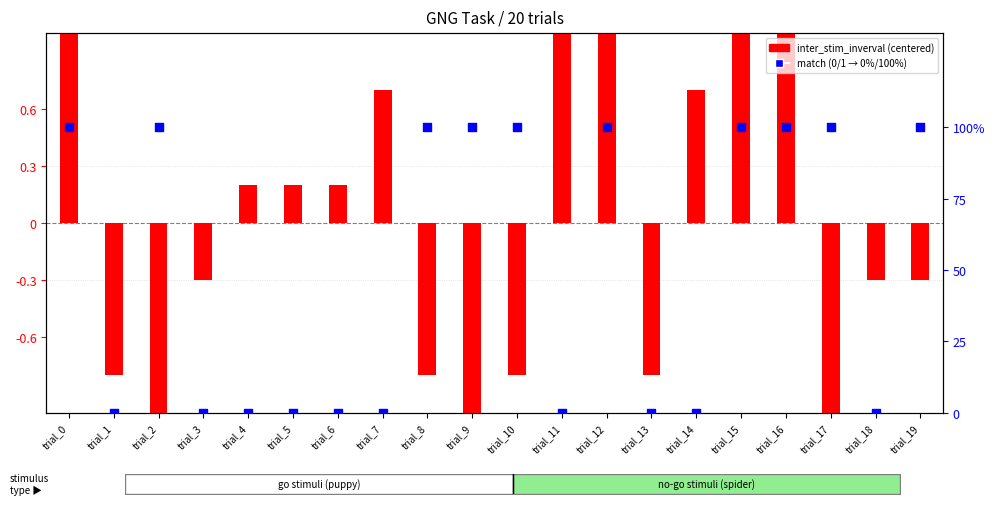

What is the total value across all series at trial_10?

99.2